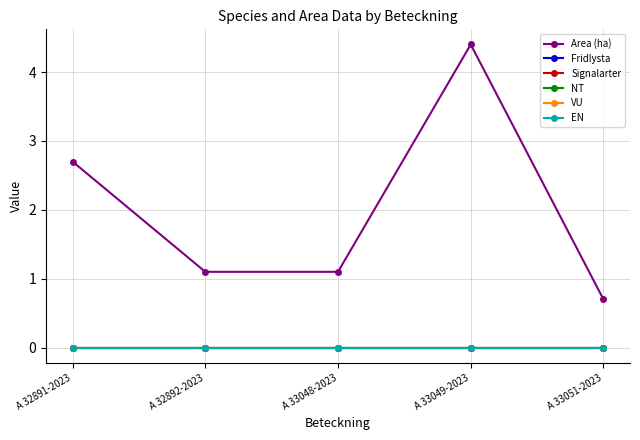

What is the difference between the maximum and minimum values in the Area (ha) series?

3.7